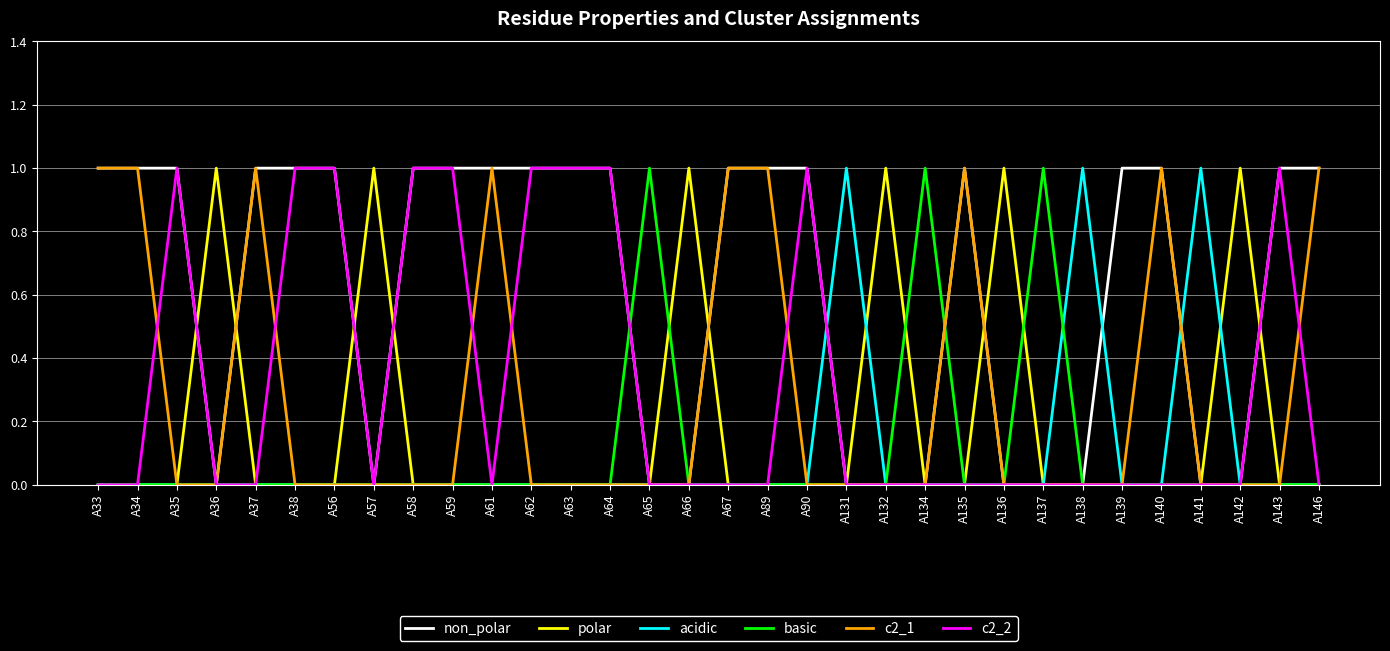

Is it true that non_polar equals 1 at A135?

True